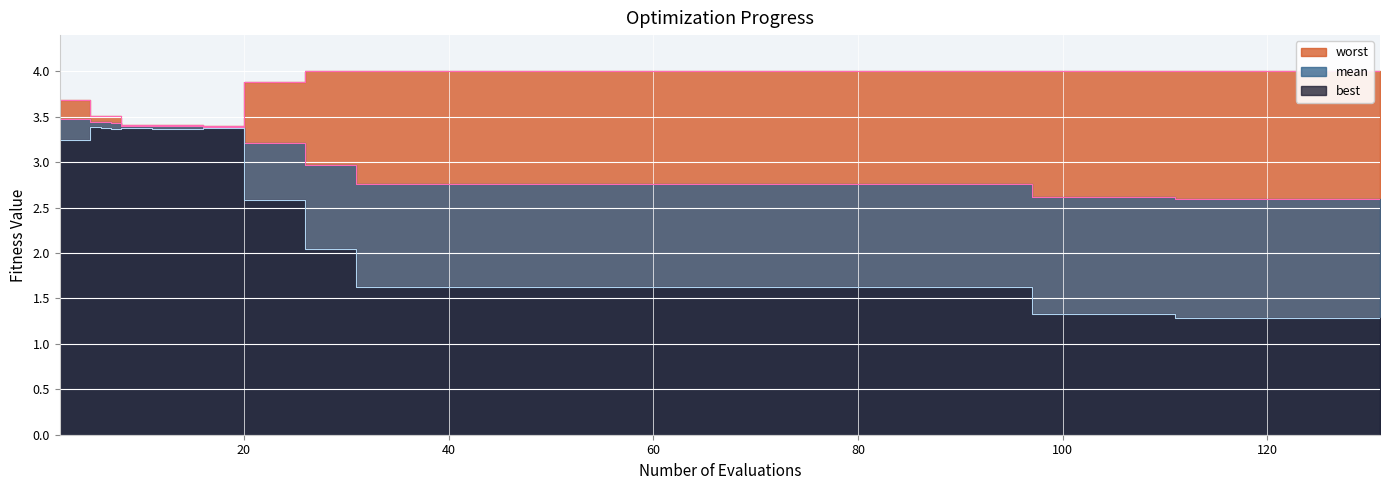

True or false: worst and best intersect in this chart.

False